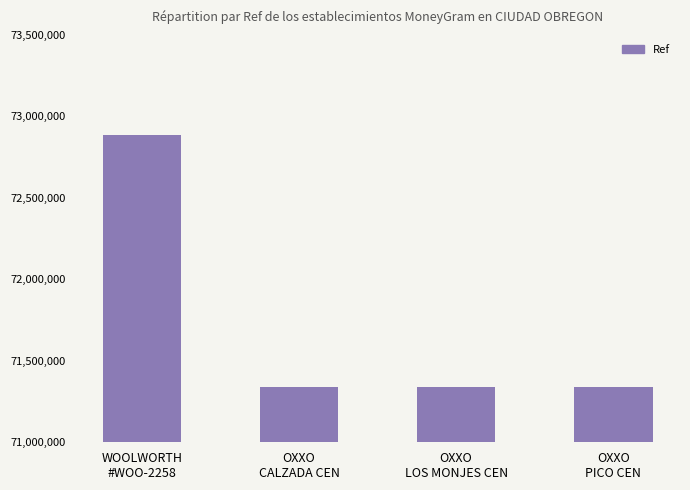

What is the average value?

71726792